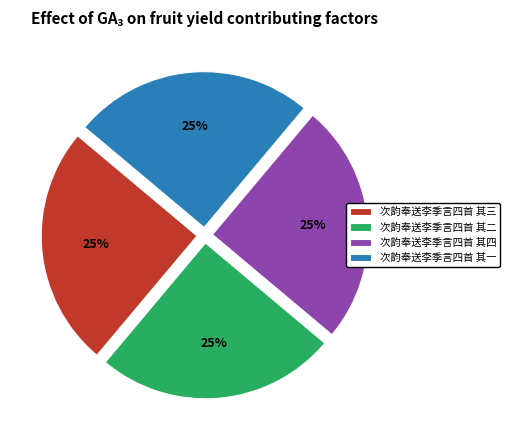

To the nearest percent, what is the average slice percentage?

25%